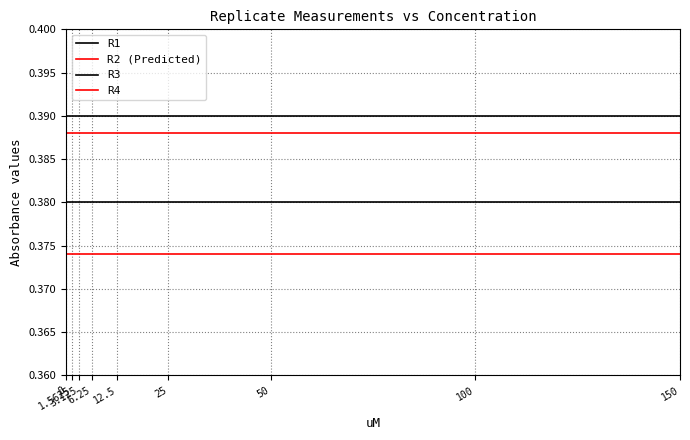

What is the sum of all R3 values?

3.5